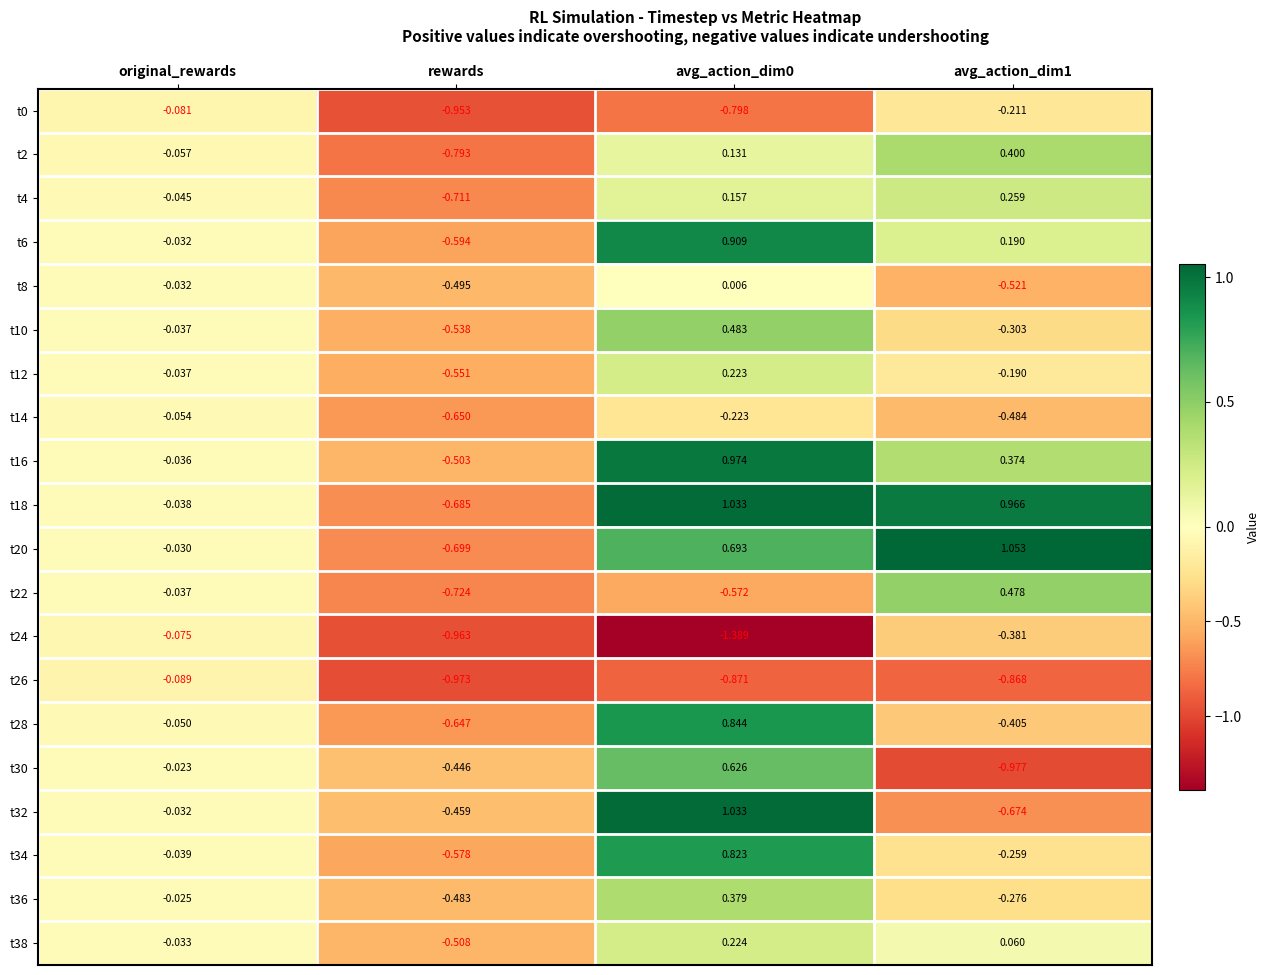

Where is t14 nearest to the value 0?

original_rewards